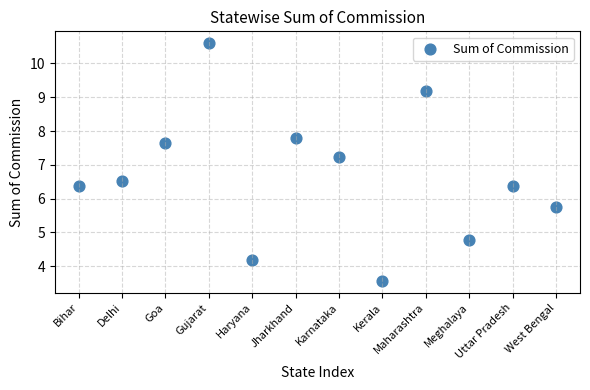

What Y value in the scatter plot is closest to 7?

7.2